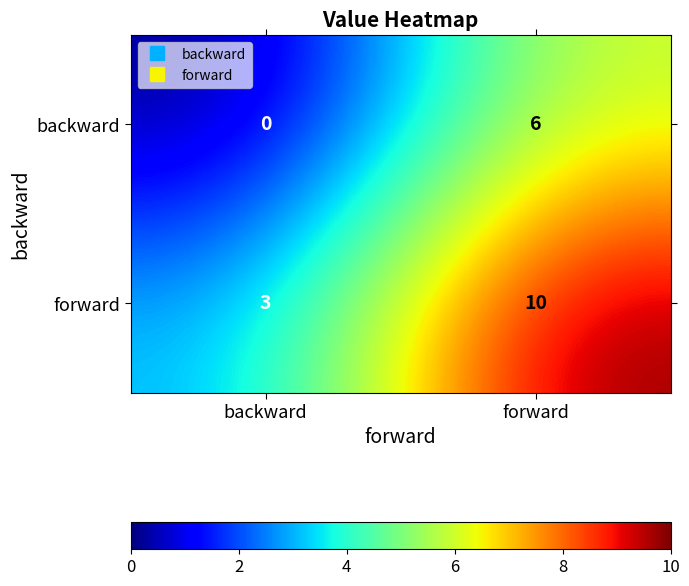

Which category has the highest value across all series?

forward